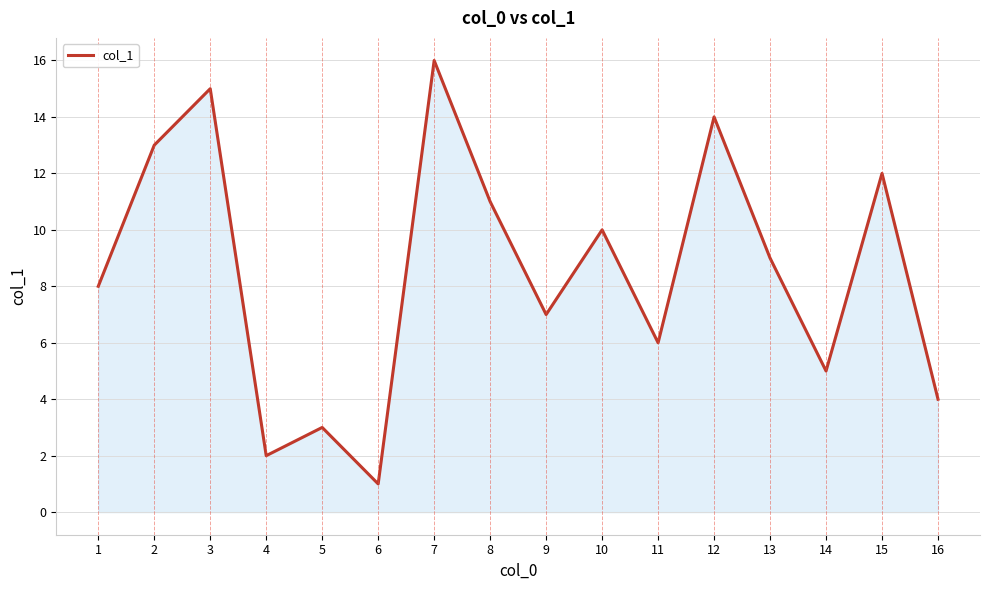

What is the change in value from 10 to 13?

-1